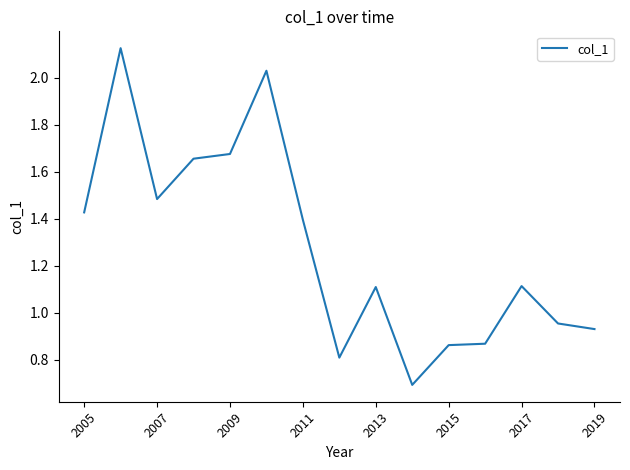

What is the smallest value displayed?

0.7